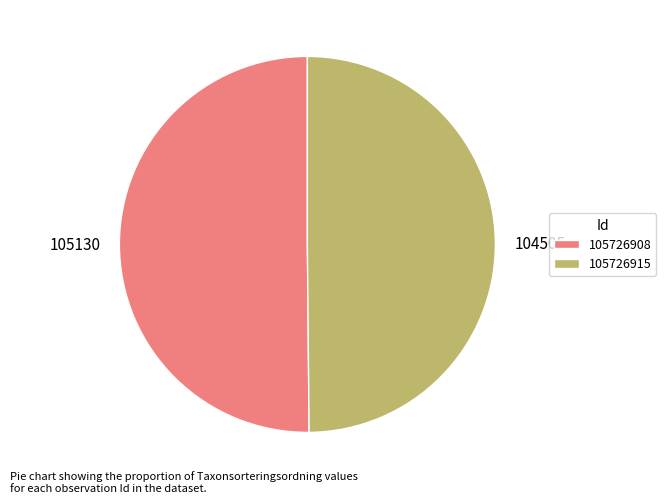

True or false: 105726915 accounts for 50% of the total.

True